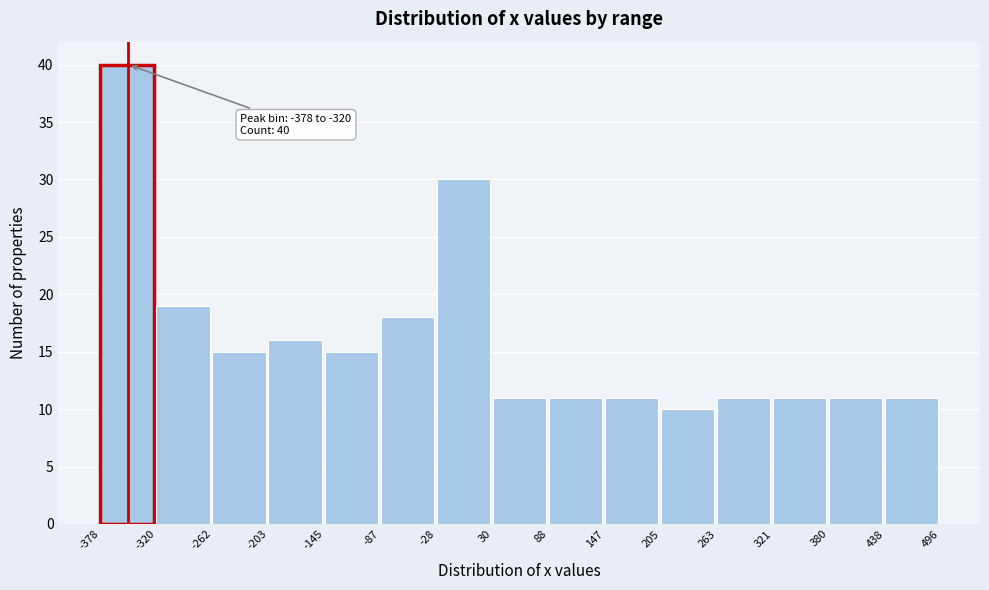

Over which range of the x-axis is the bar tallest?

-378 to -320